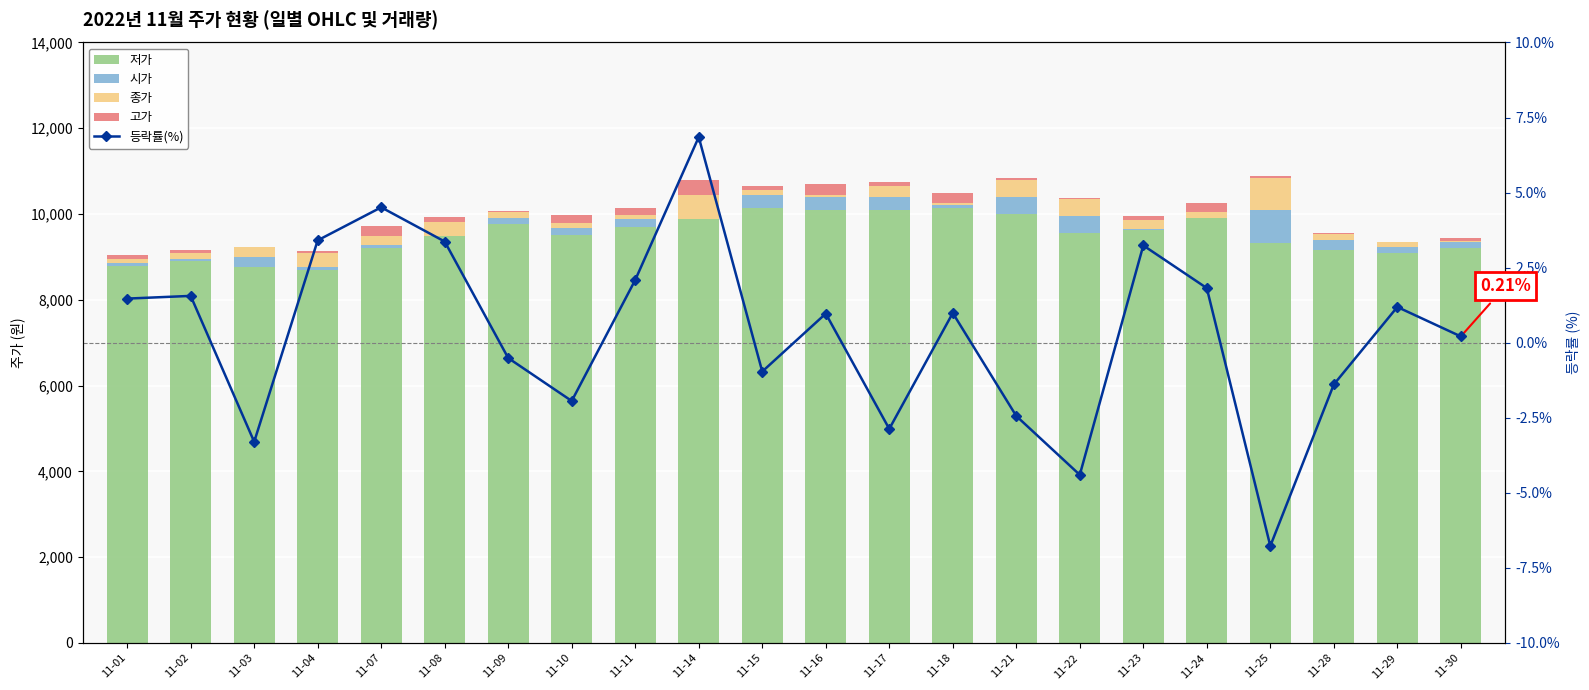

Which has a higher value, 11-08 or 11-28?

11-08